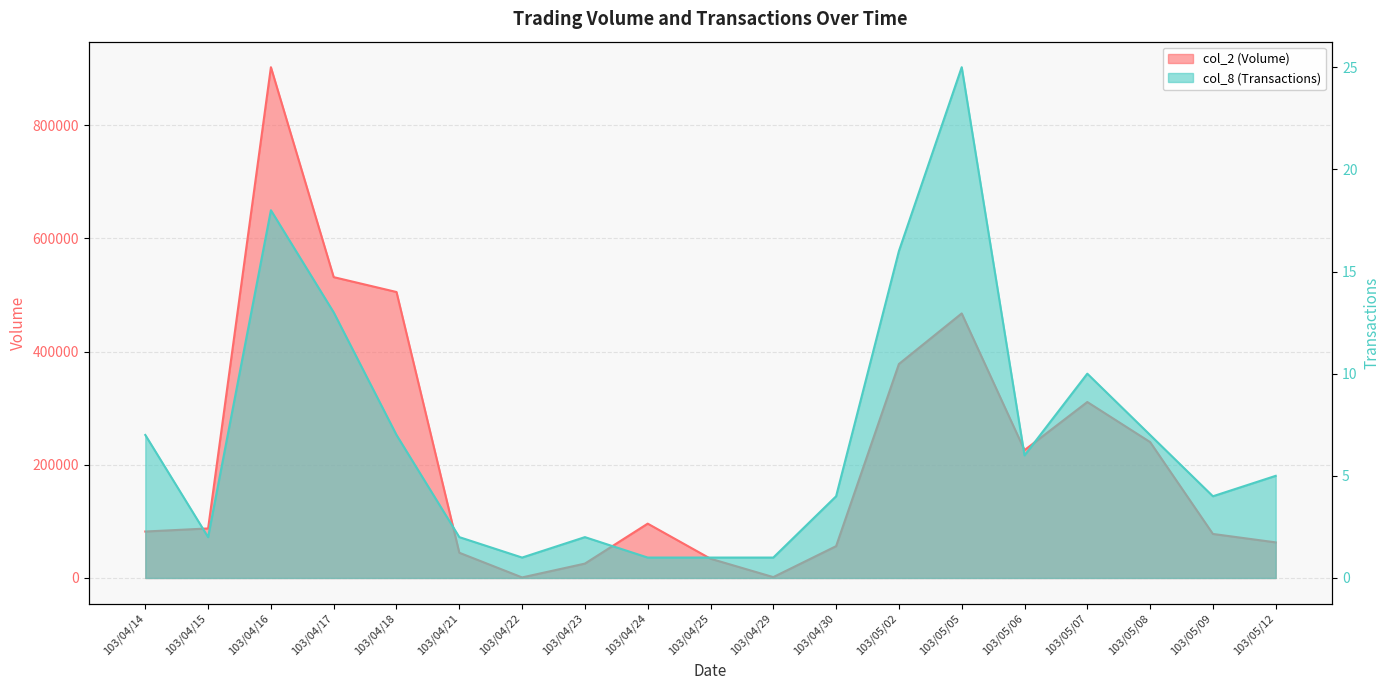

Reading right to left, extract all data points from this chart.

col_2 (Volume): 103/05/12=62900	103/05/09=77800	103/05/08=240060	103/05/07=310800	103/05/06=225800	103/05/05=467280	103/05/02=377920	103/04/30=56240	103/04/29=1560	103/04/25=34030	103/04/24=96000	103/04/23=25410	103/04/22=1000	103/04/21=44600	103/04/18=505090	103/04/17=531350	103/04/16=902130	103/04/15=87500	103/04/14=82080
col_8 (Transactions): 103/05/12=5	103/05/09=4	103/05/08=7	103/05/07=10	103/05/06=6	103/05/05=25	103/05/02=16	103/04/30=4	103/04/29=1	103/04/25=1	103/04/24=1	103/04/23=2	103/04/22=1	103/04/21=2	103/04/18=7	103/04/17=13	103/04/16=18	103/04/15=2	103/04/14=7